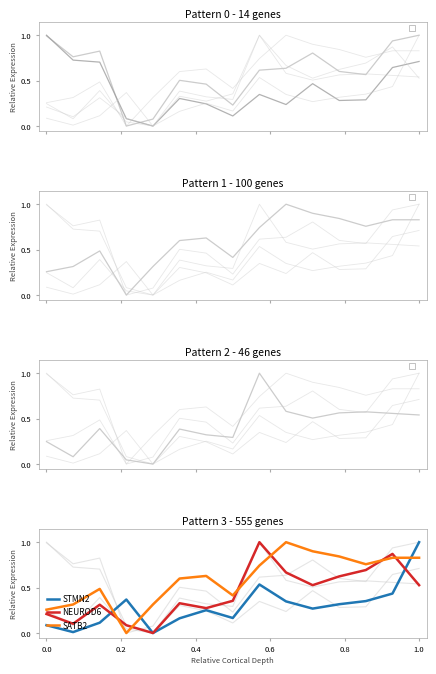

After their last crossing, which series has the higher values: SATB2 or NEUROD6?

SATB2